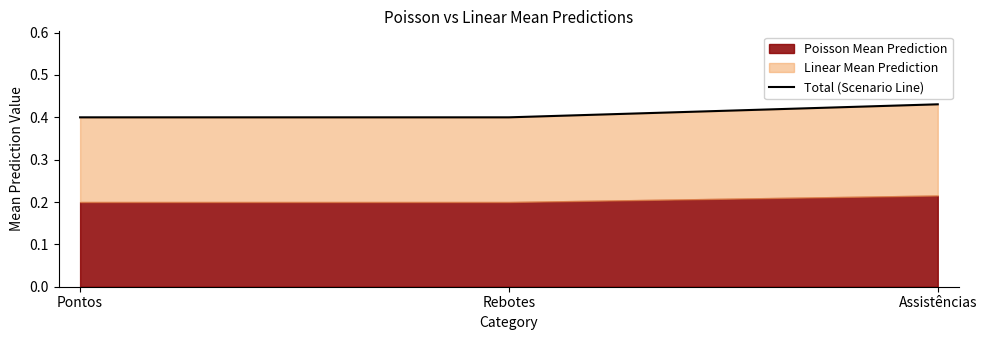

Count the values in the range 0 to 1.

3